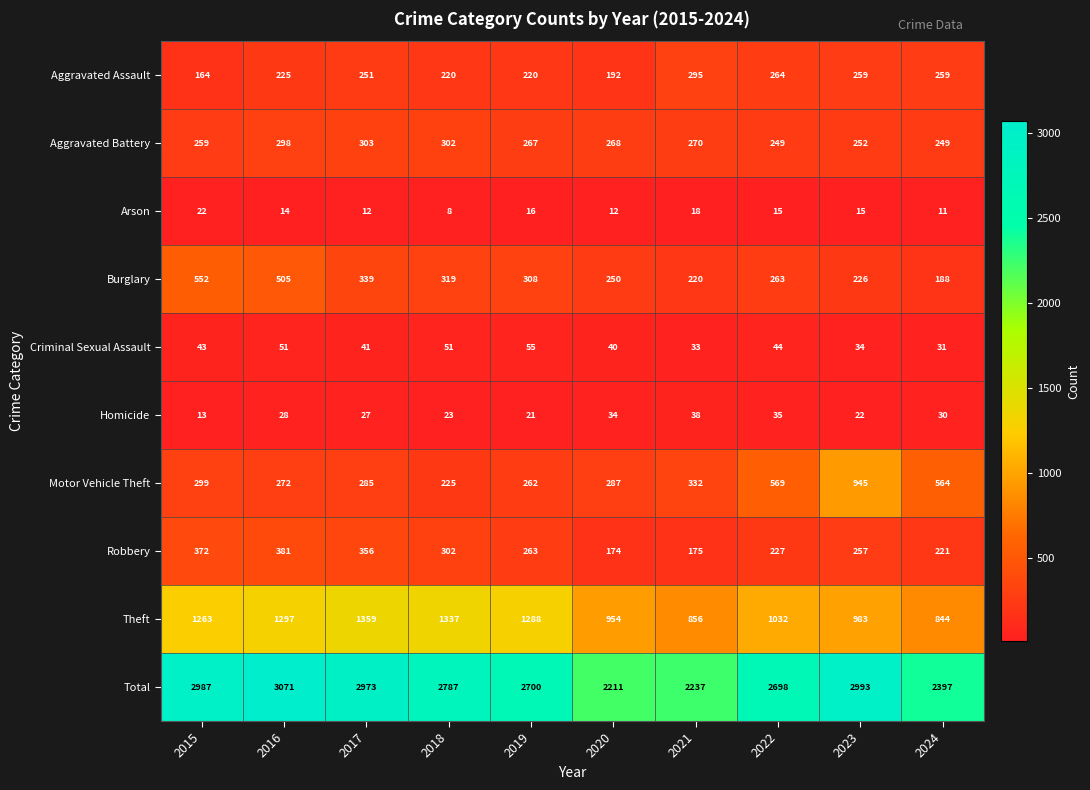

The Theft series shows 683 at 2015. True or false?

False